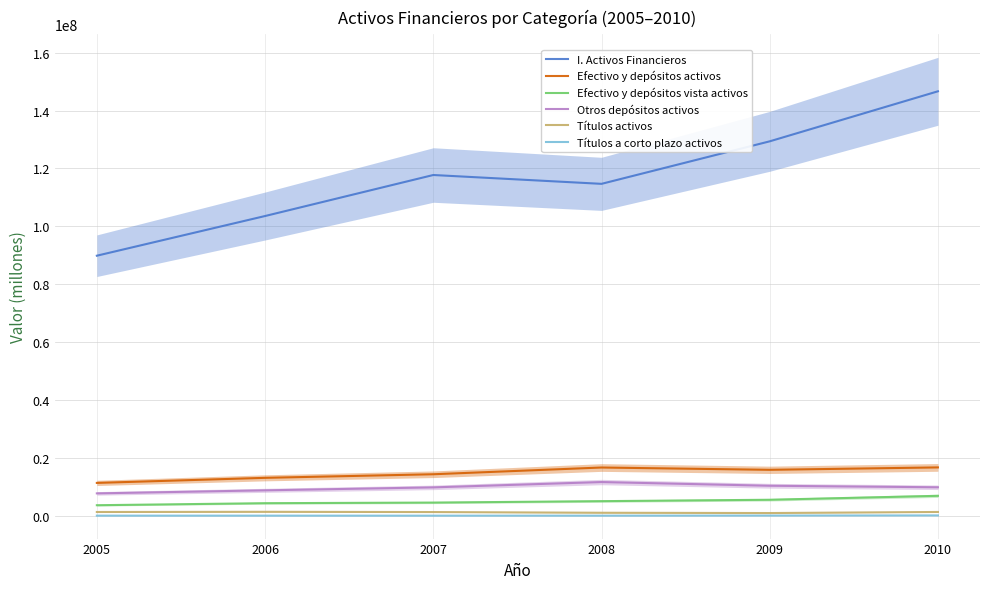

Where is Títulos activos nearest to the value 1129432?

2008